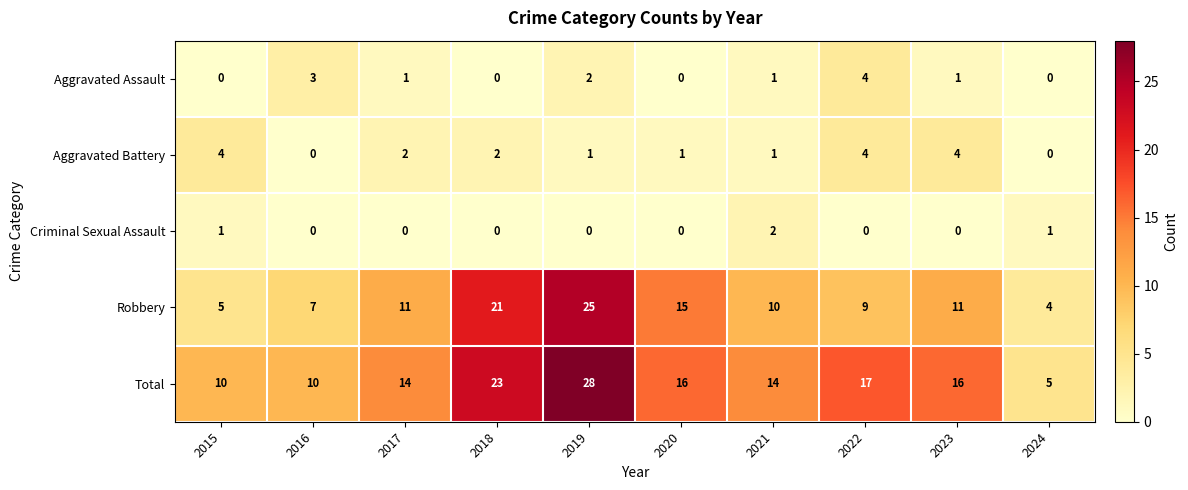

Which category has the highest value in the Criminal Sexual Assault series?

2021